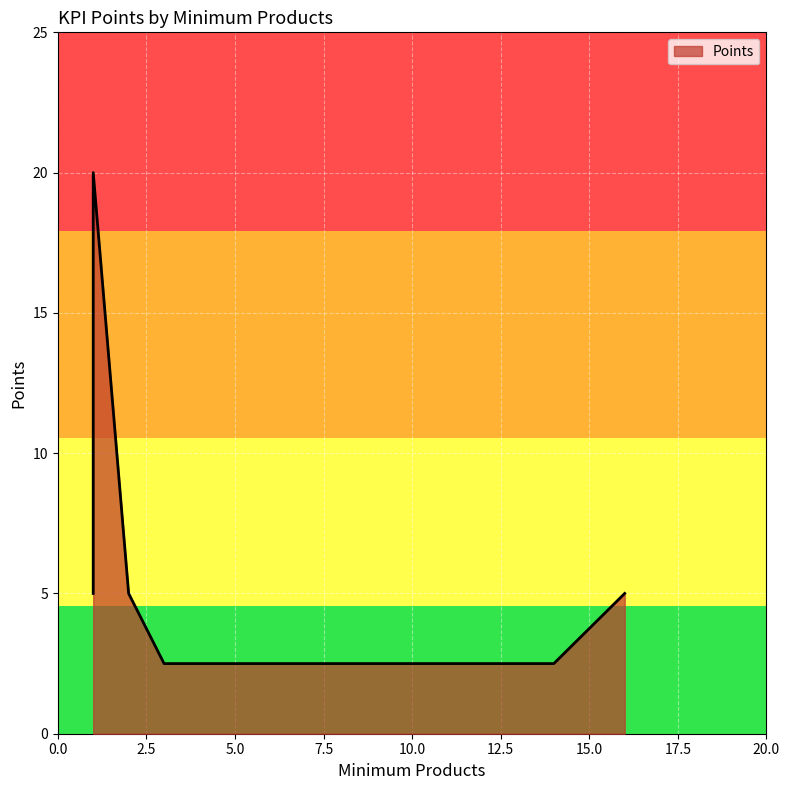

List the labels in order of value, smallest first.

14, 3, 2, 1, 16, 1, 1